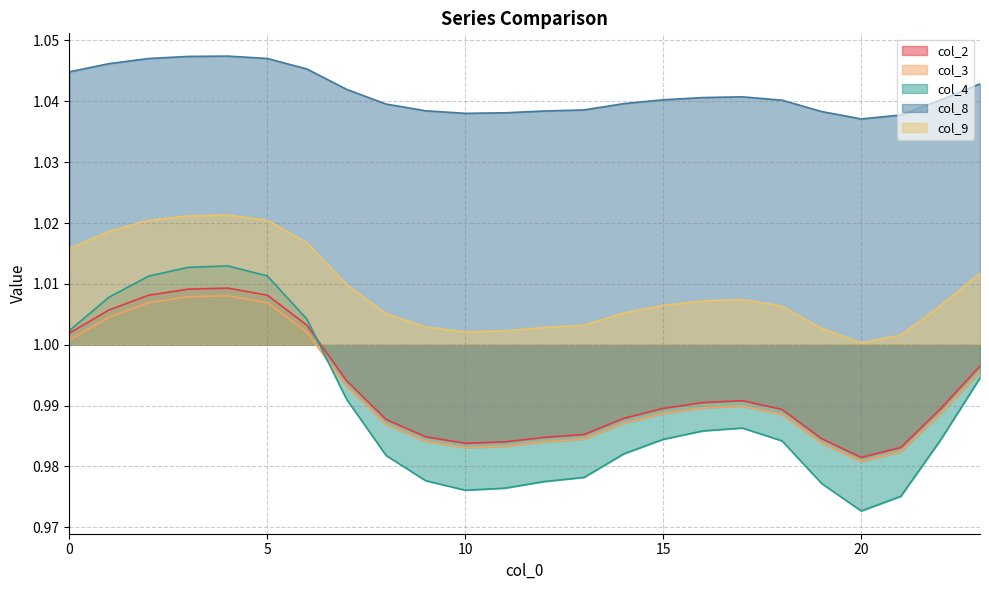

List the series in order of their peak value, lowest first.

col_3, col_2, col_4, col_9, col_8